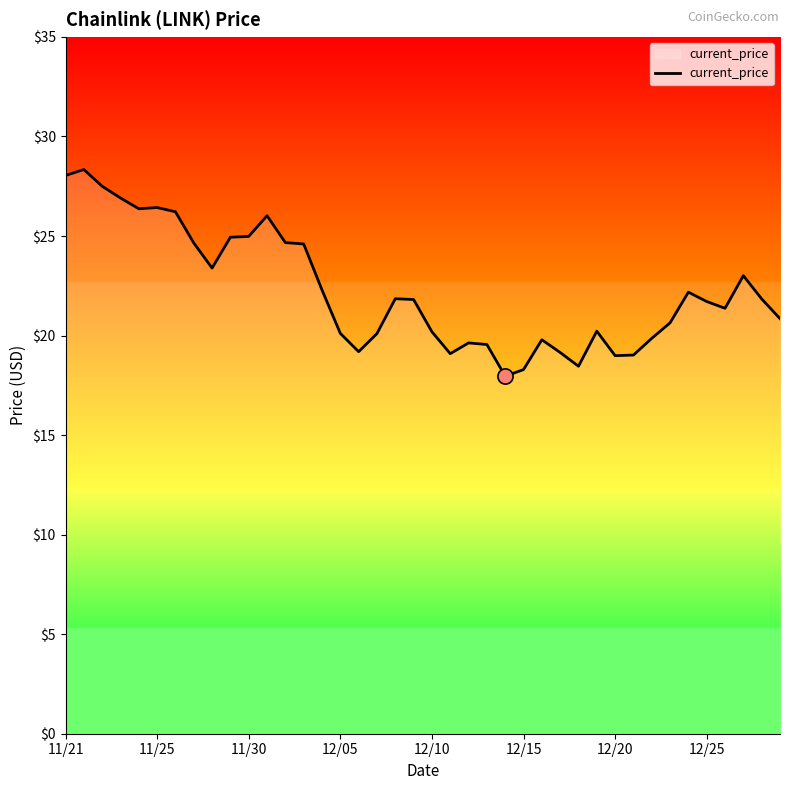

What is the difference between the maximum and minimum values?

10.4